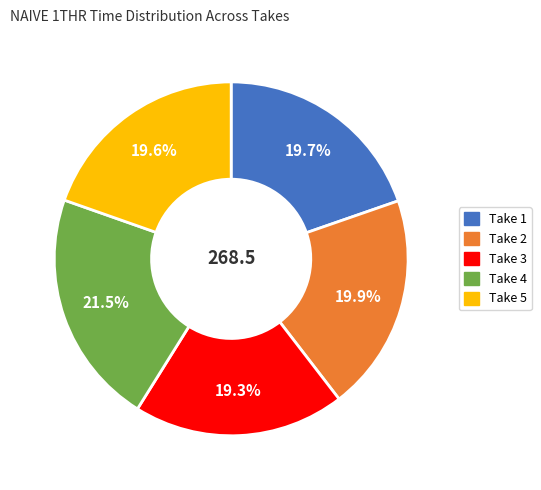

Is it true that Take 5 is 20% of the pie?

True